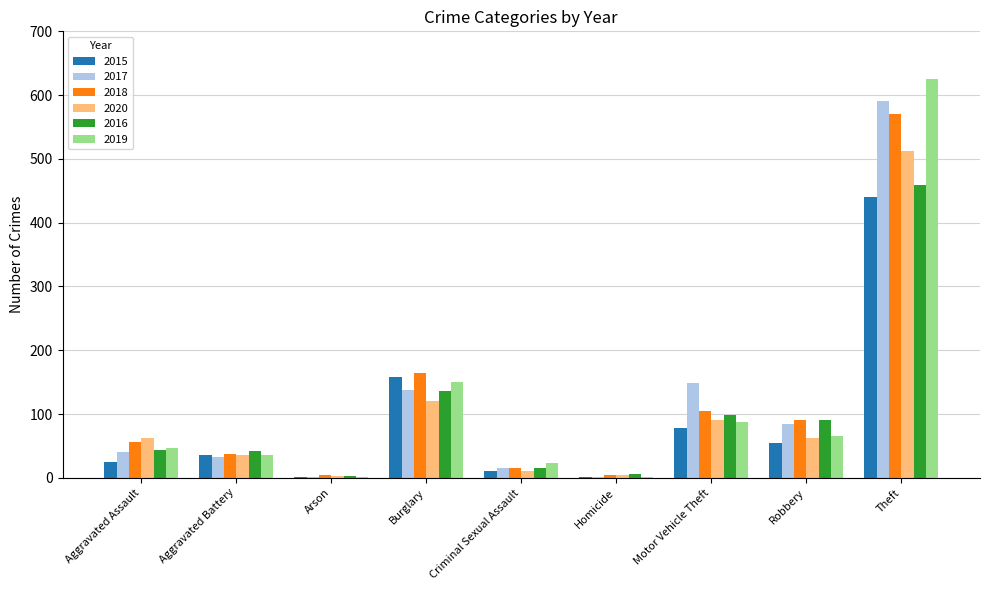

Is the value of 2019 at Burglary greater than the value of 2016 at Motor Vehicle Theft?

Yes